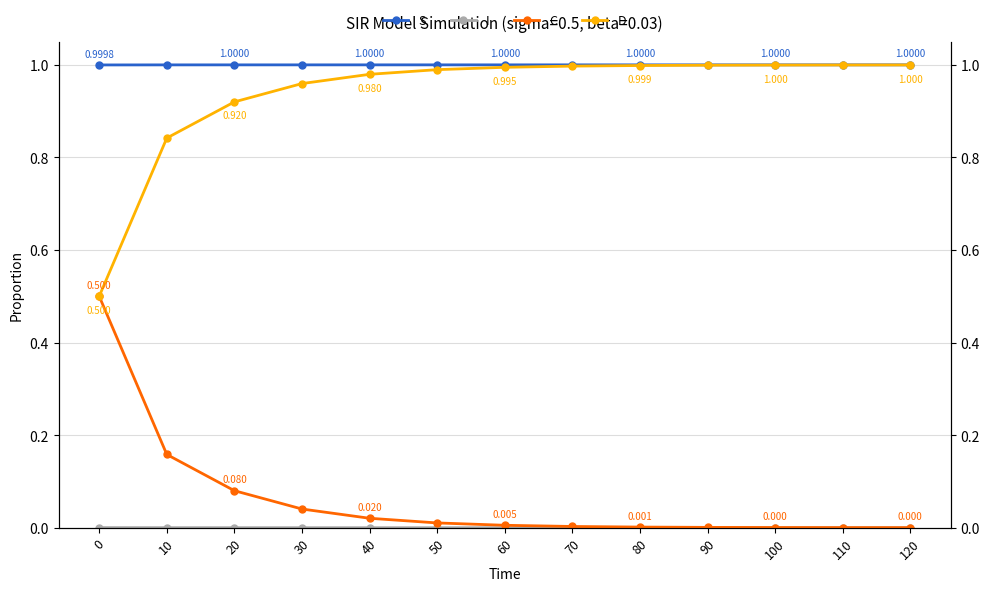

What are all the series names shown in the legend?

S, I, C, D